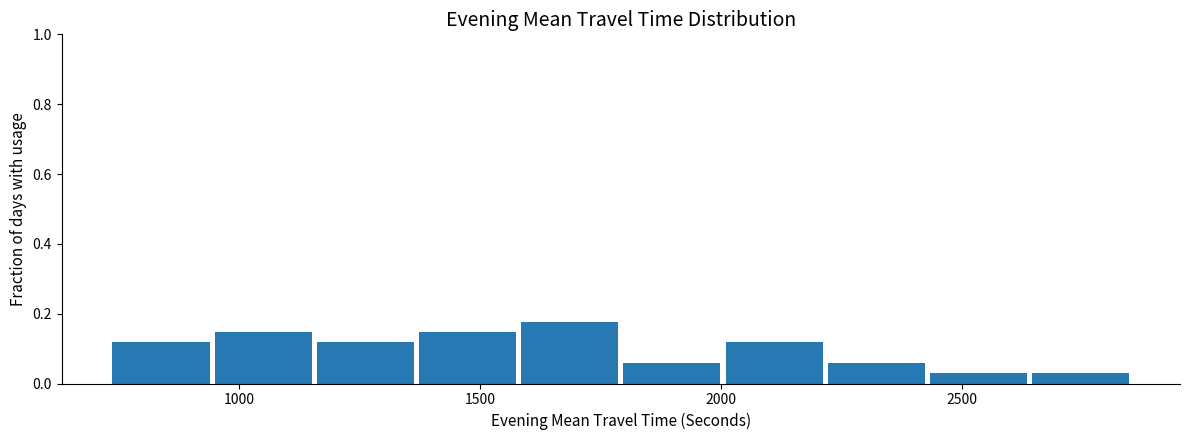

What is the height of the bar covering 1600 to 1800 on the x-axis? Neither the bar edges nor the heights are printed on the chart, so give them approximately, as read against the axes.

0.18